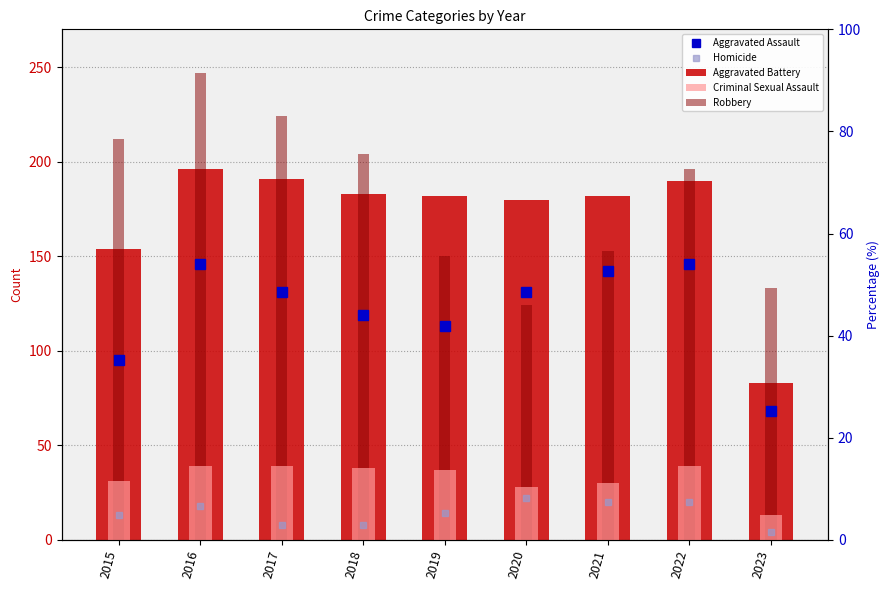

The value of Aggravated Battery at 2023 is 130. True or false?

False